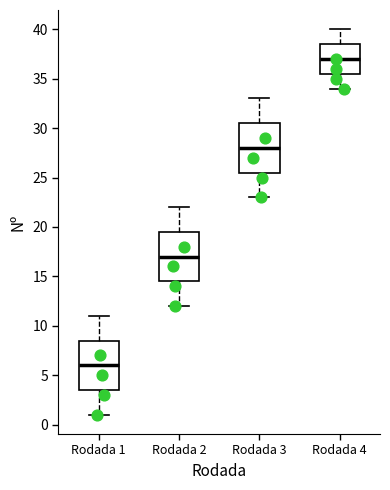

Reading left to right, read every box against the y-axis: the position of its median line, the range the box covers, and the ends of its whiskers. The values are not printed on the chart, so give them approximately, as read against the axis.

Rodada 1: median 6.0, box 3.5 to 8.5, whiskers 1.0 to 11.0
Rodada 2: median 17.0, box 14.5 to 19.5, whiskers 12.0 to 22.0
Rodada 3: median 28.0, box 25.5 to 30.5, whiskers 23.0 to 33.0
Rodada 4: median 37.0, box 35.5 to 38.5, whiskers 34.0 to 40.0